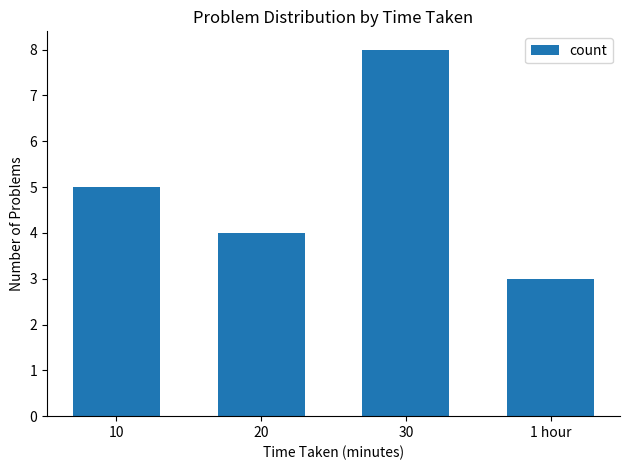

Reading right to left, extract all data points from this chart.

1 hour=3	30=8	20=4	10=5